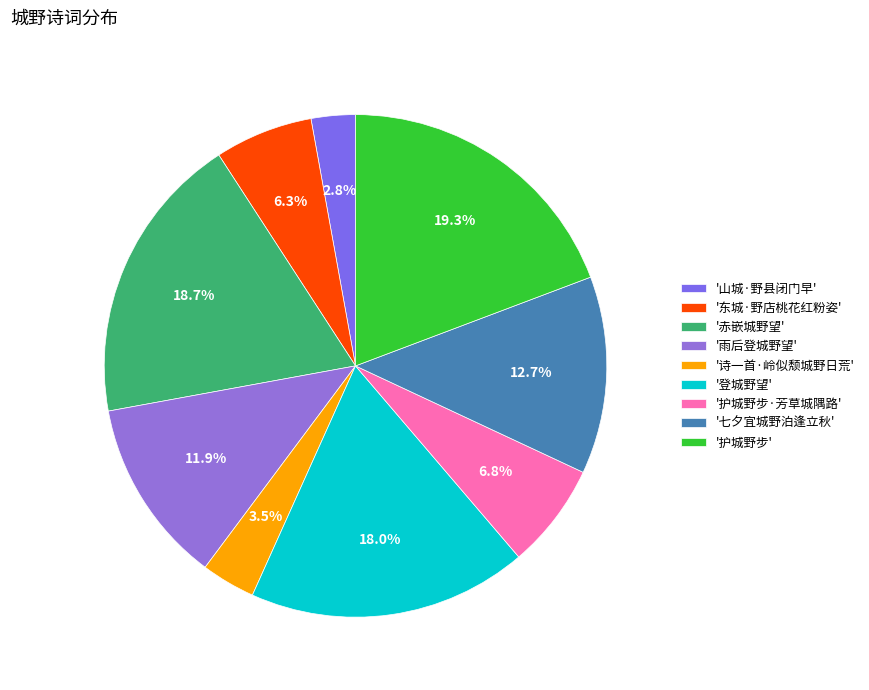

Is there a majority slice in this chart?

No